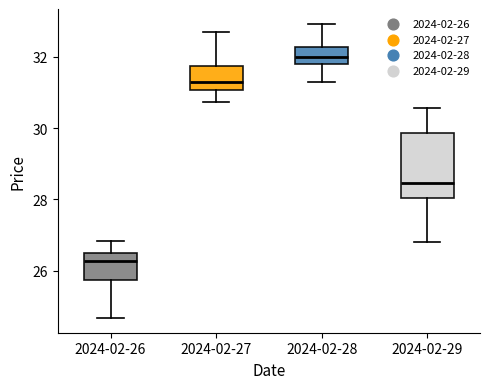

Reading left to right, transcribe this box plot: for each box, give where its median line is, the range the box spans, and where its two whiskers end, as read against the y-axis. The values are not printed on the chart, so give them approximately, as read against the axis.

2024-02-26: median 26.2, box 25.8 to 26.4, whiskers 24.6 to 26.8
2024-02-27: median 31.2, box 31.0 to 31.8, whiskers 30.8 to 32.8
2024-02-28: median 32.0, box 31.8 to 32.2, whiskers 31.4 to 33.0
2024-02-29: median 28.4, box 28.0 to 29.8, whiskers 26.8 to 30.6